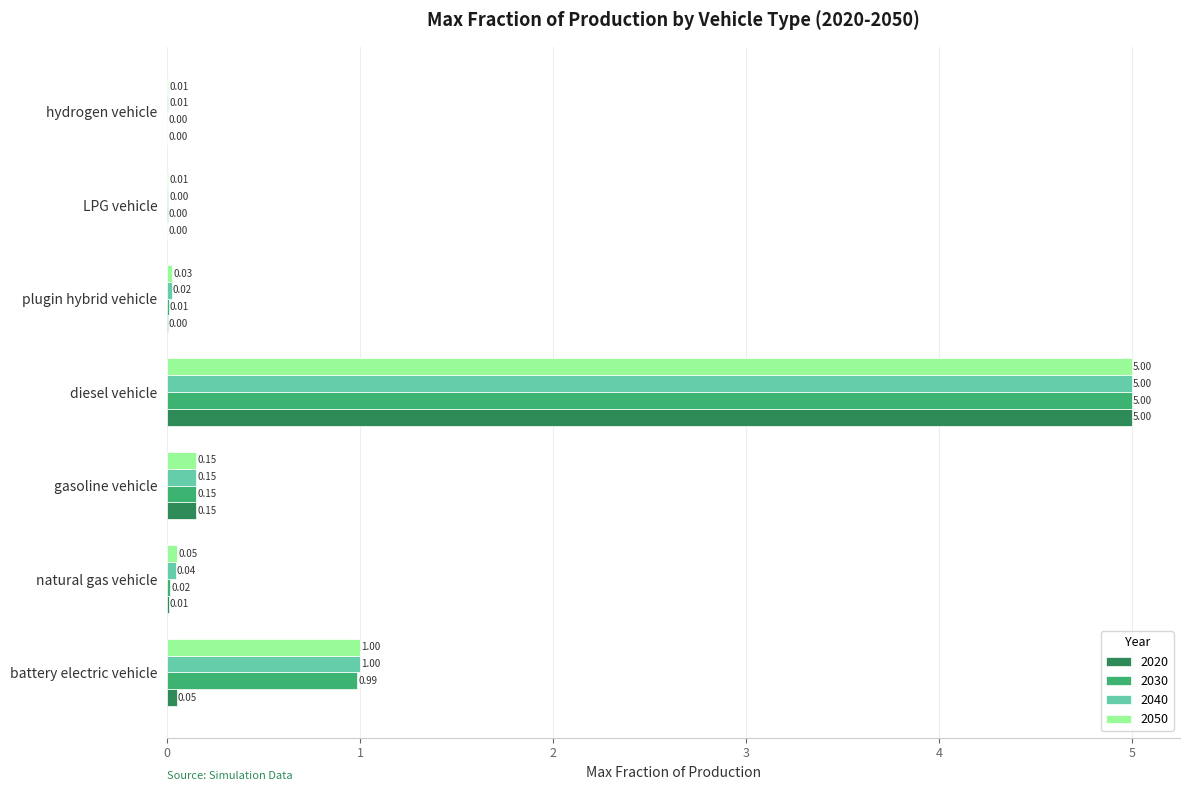

Between gasoline vehicle and LPG vehicle, which series saw the biggest shift?

2020